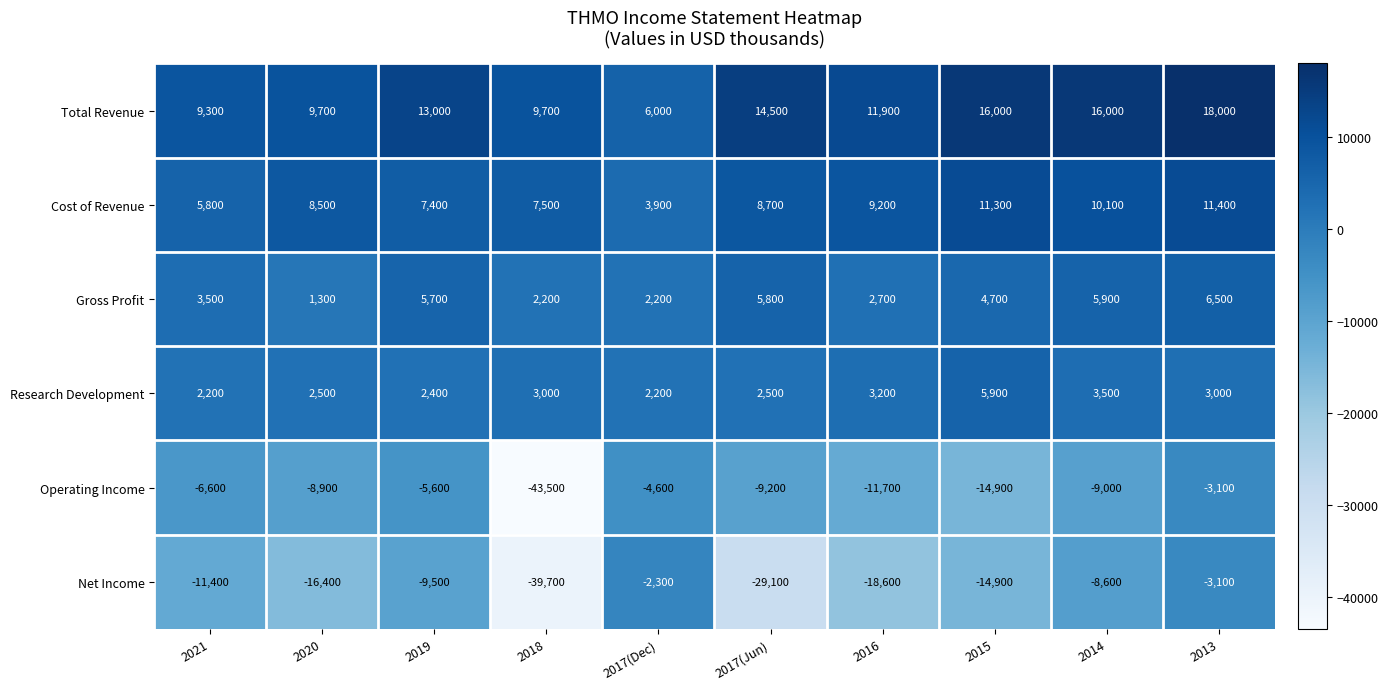

What is the total value across all series at 2018?

-60800